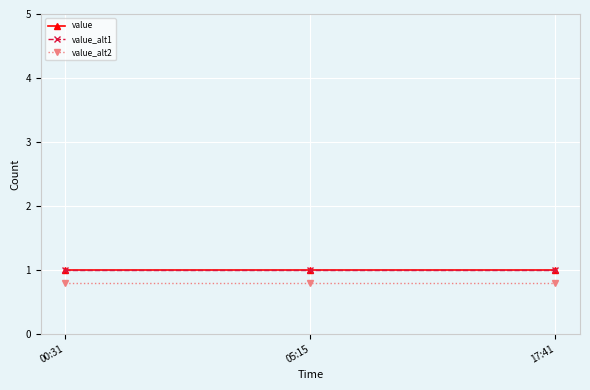

At 00:31, list the series in order from largest to smallest.

value, value_alt1, value_alt2